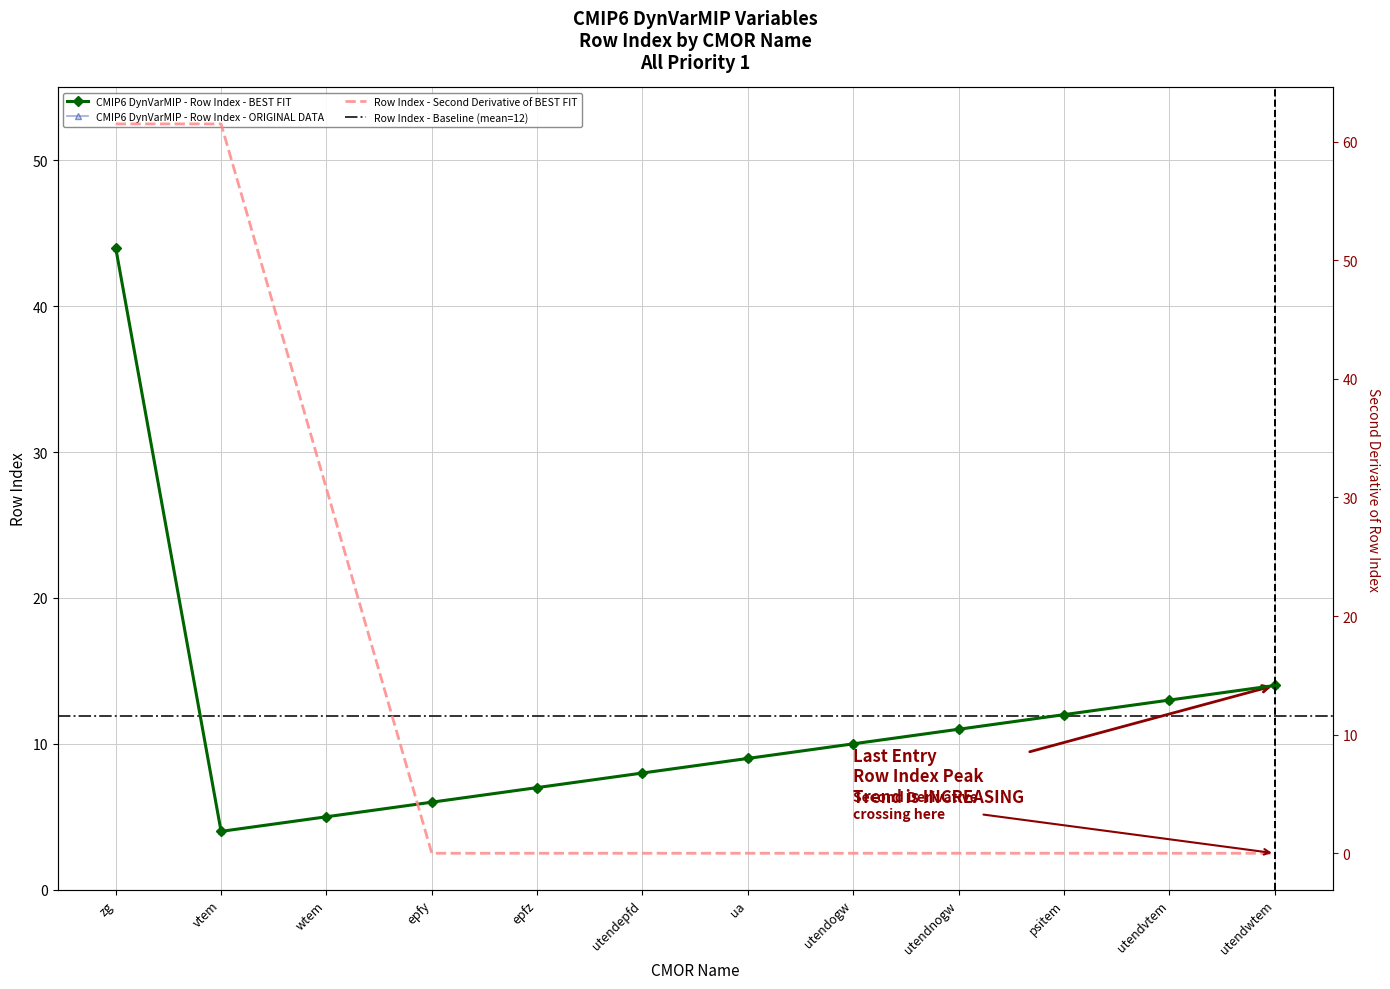

What is the average value?

12